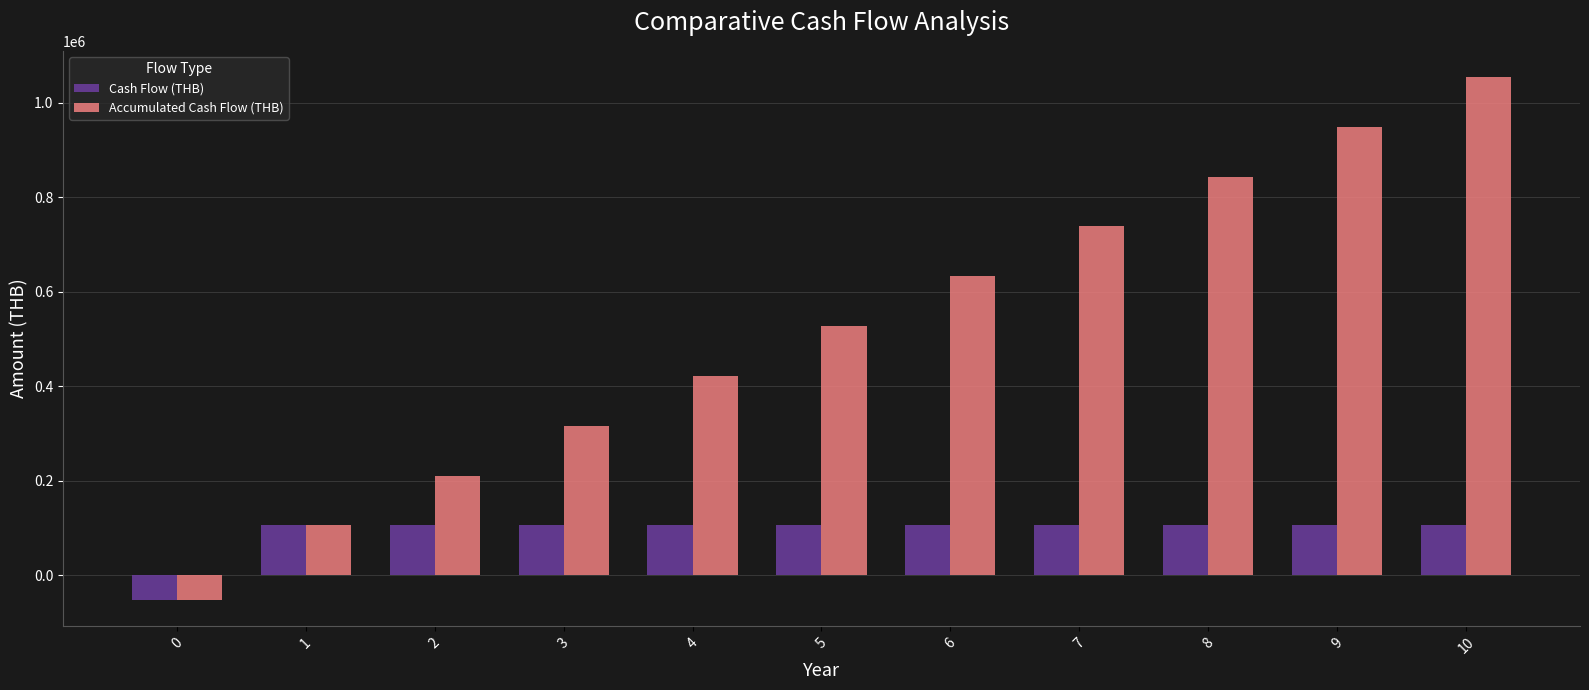

Rank the series by their maximum value, from lowest to highest.

Cash Flow (THB), Accumulated Cash Flow (THB)